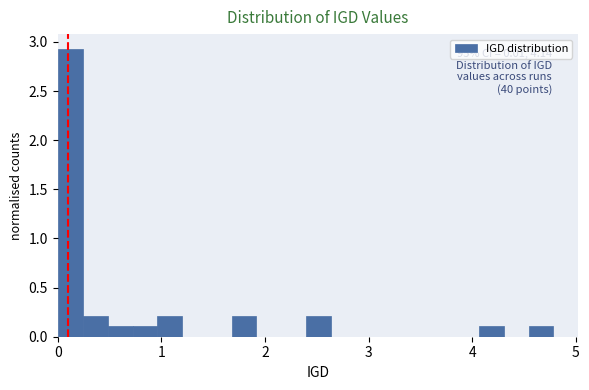

Read against the x-axis, roughly where is the centre of the tallest bar?

0.1